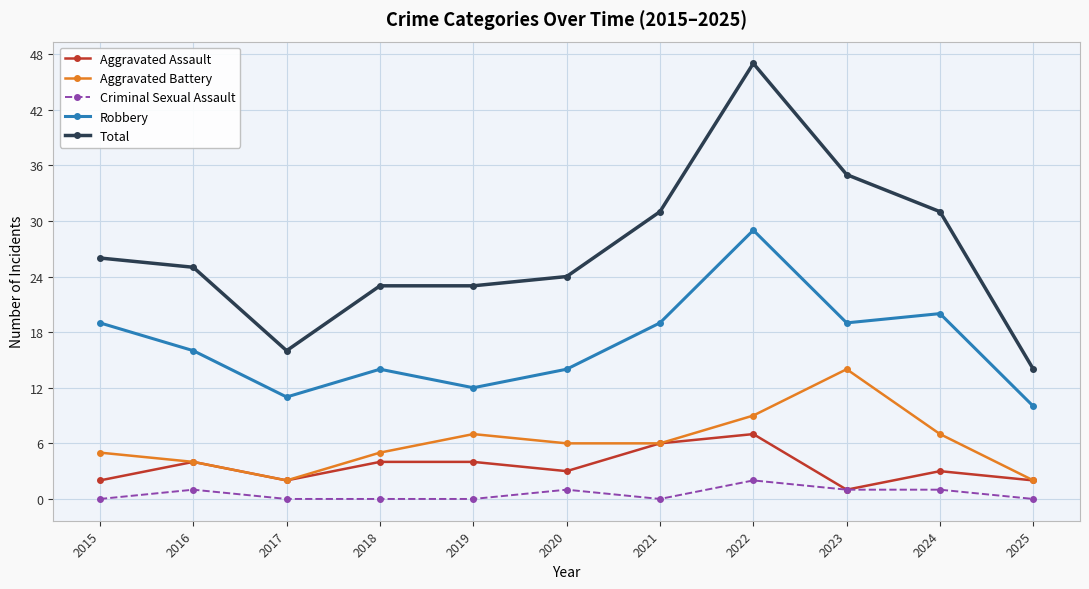

What are all the series names shown in the legend?

Aggravated Assault, Aggravated Battery, Criminal Sexual Assault, Robbery, Total